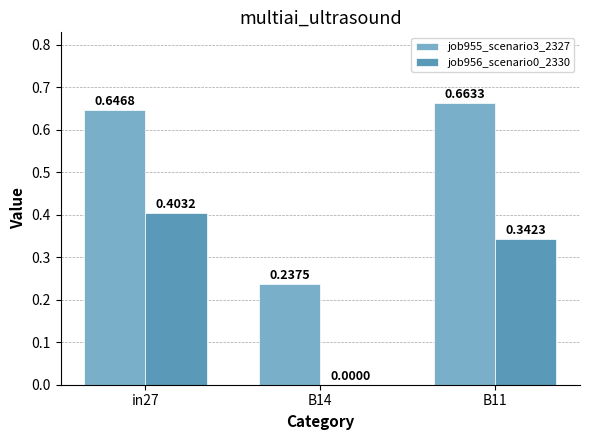

Which series has the largest total across all categories?

job955_scenario3_2327